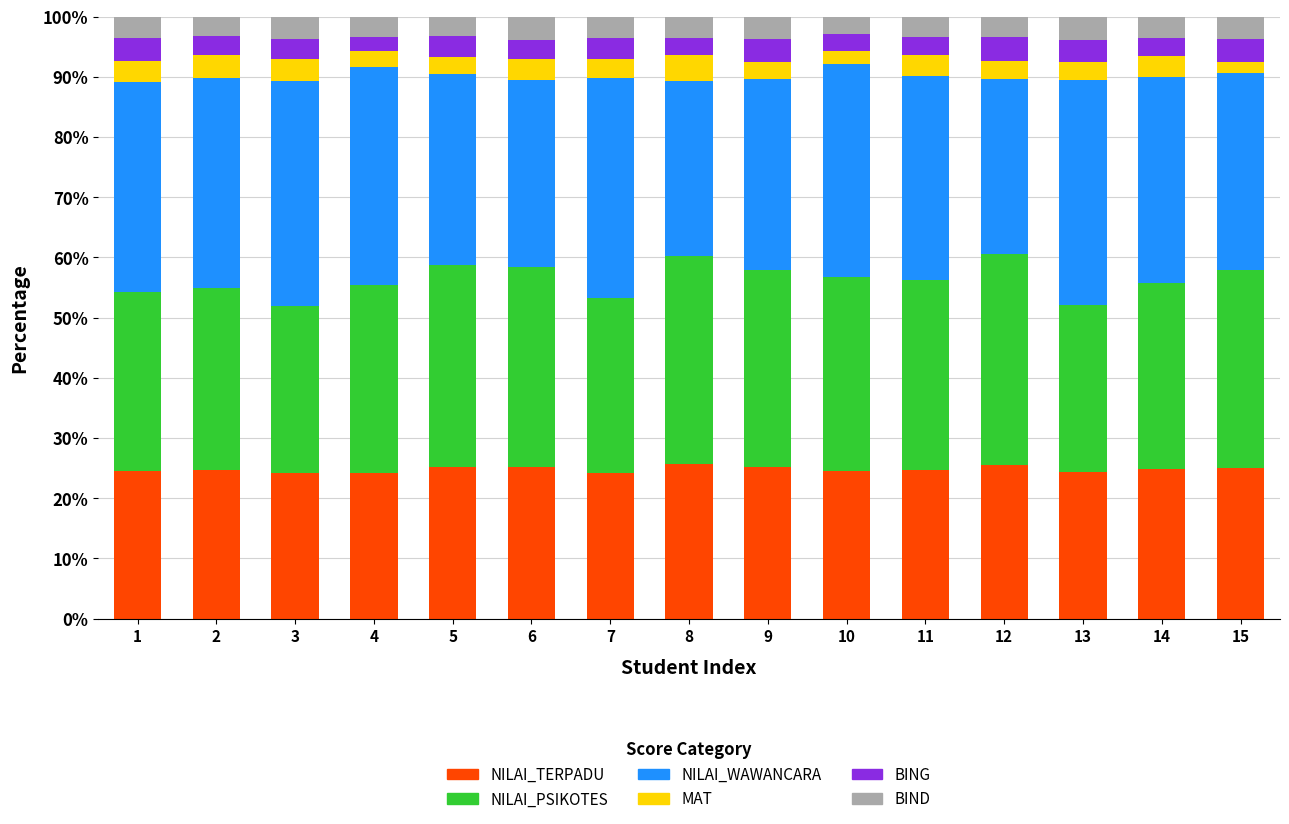

Is it true that NILAI_TERPADU equals 13.5 at 11?

False